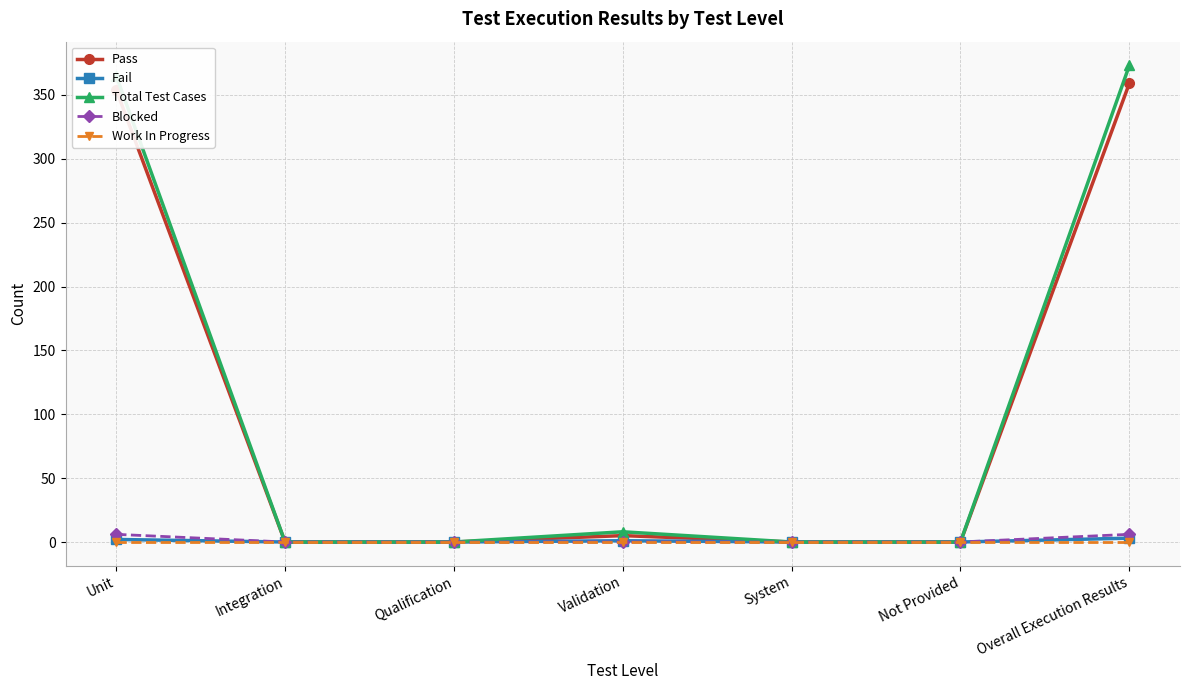

Is this an area chart (filled region under the line)?

No